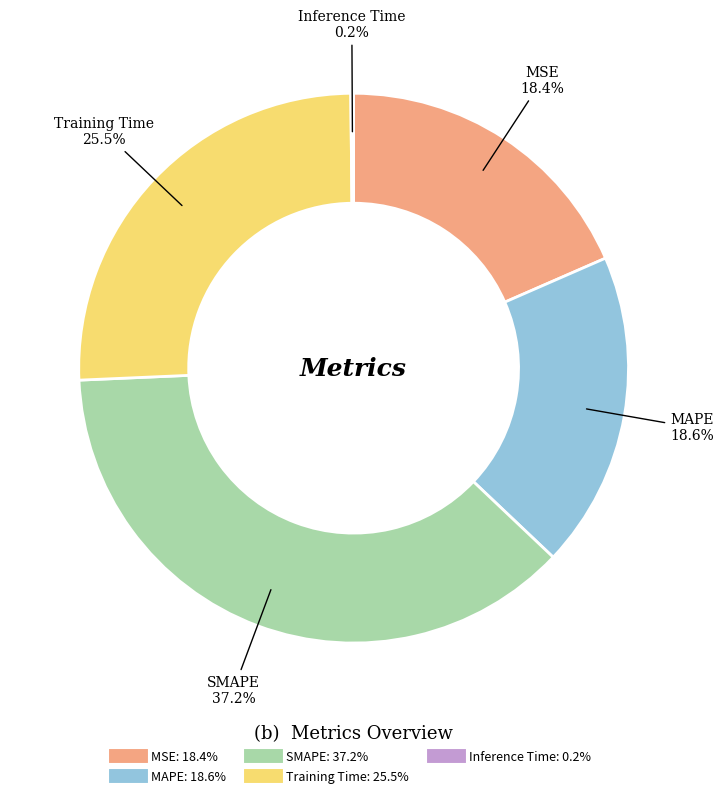

Is Training Time the majority of the pie?

No